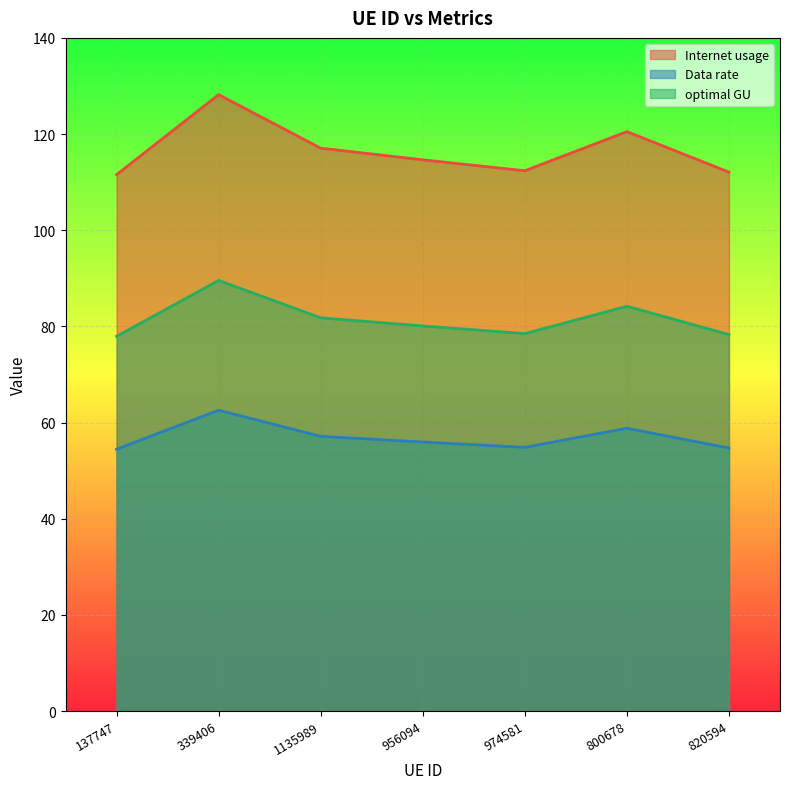

What is the difference between the second highest and second lowest values in the Internet usage series?

8.4